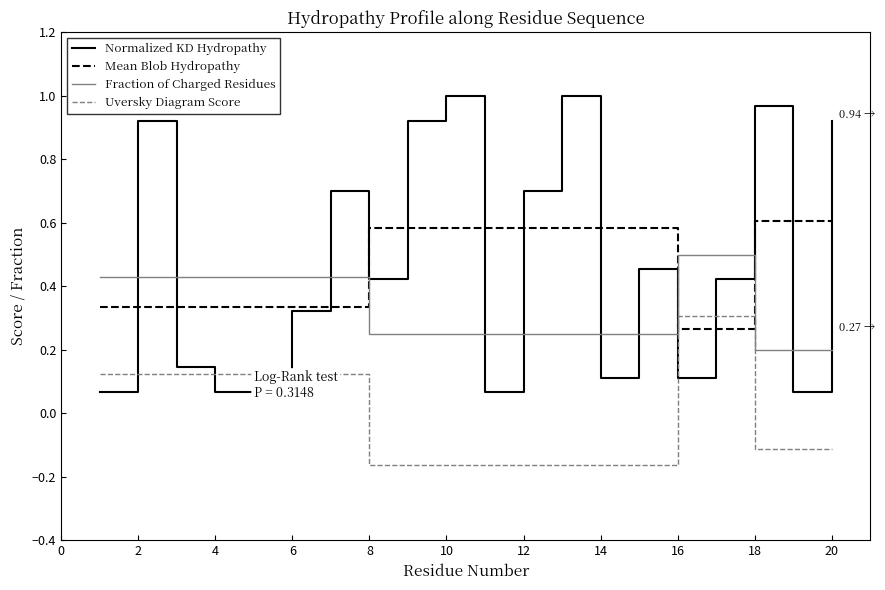

Which series has the largest range (max minus min)?

Normalized KD Hydropathy